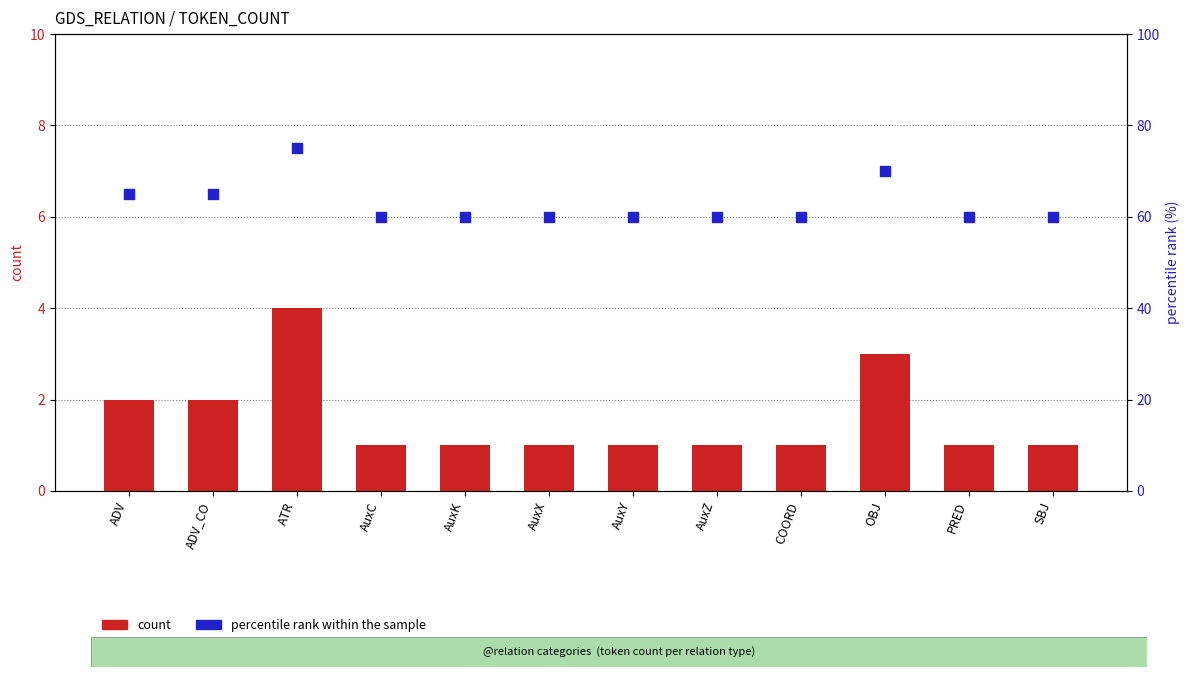

What is the total value across all series at ATR?

79